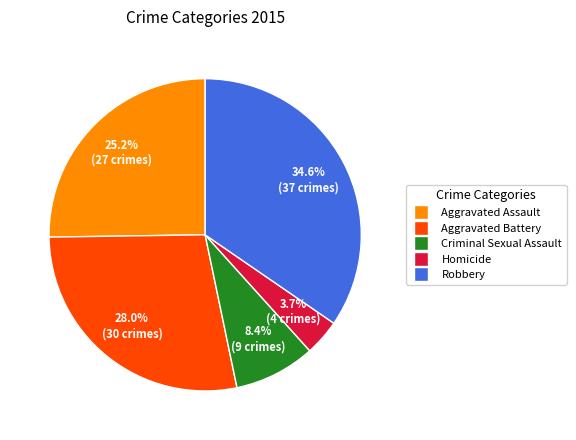

Which category has the biggest portion of the pie?

Robbery